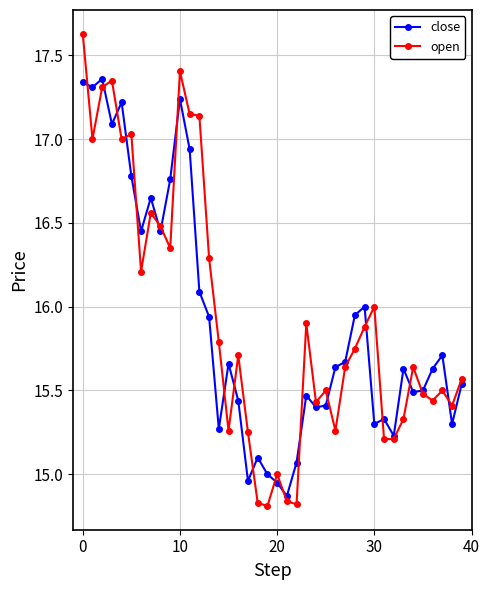

List the series in order of their peak value, highest first.

open, close